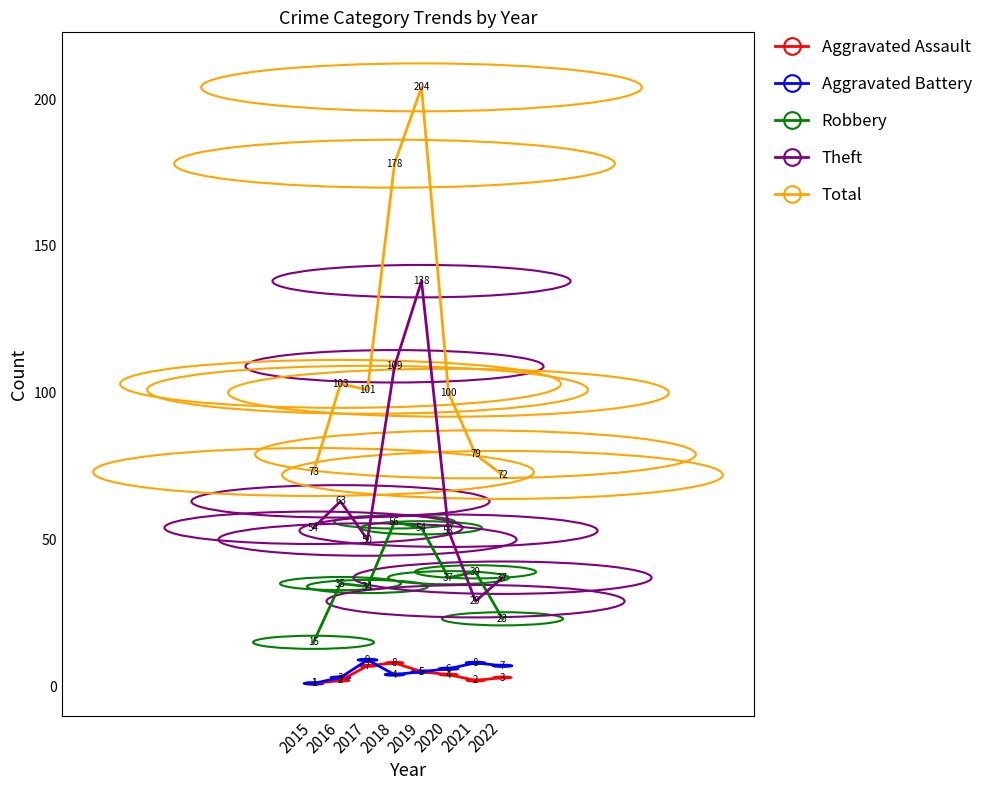

At which label is Total closest to 138?

2016